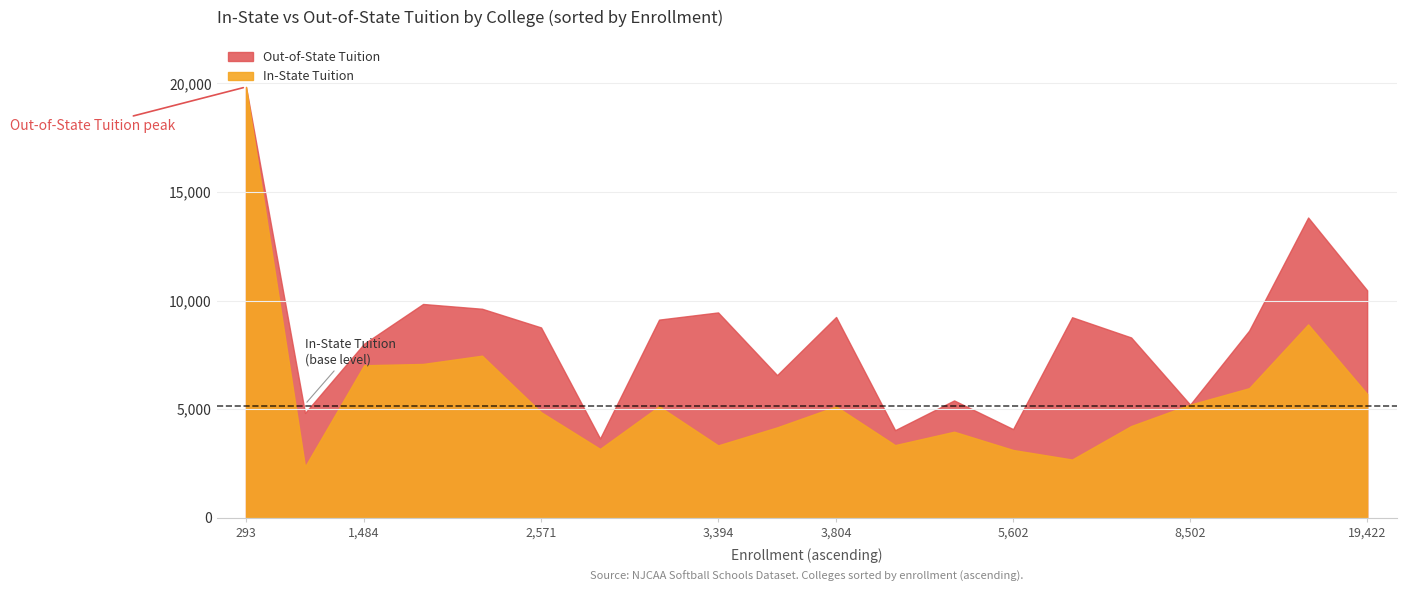

How many values in the Out-of-State Tuition series exceed 8760?

9